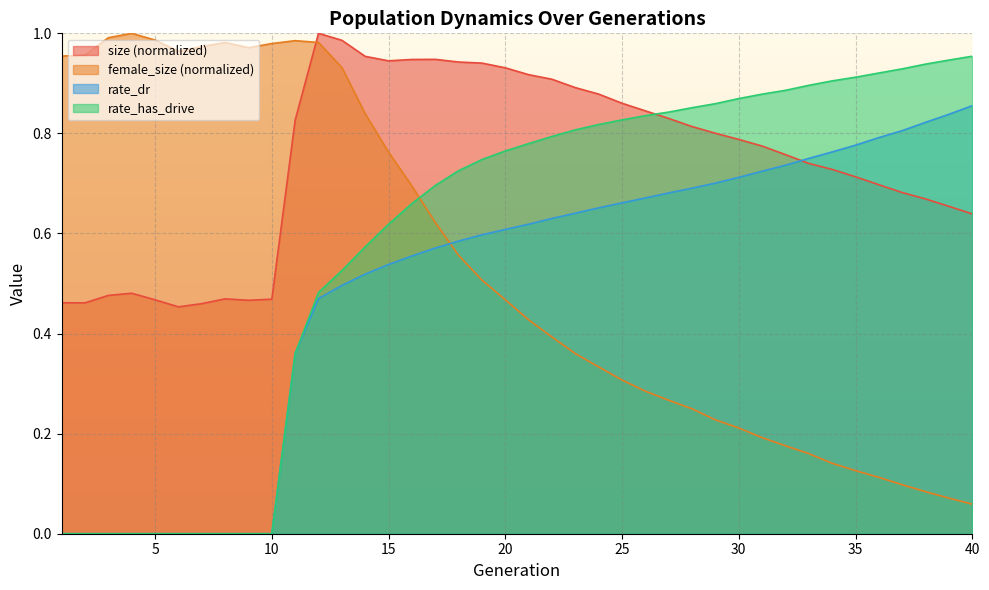

Does the chart display data point markers on the line(s)?

No